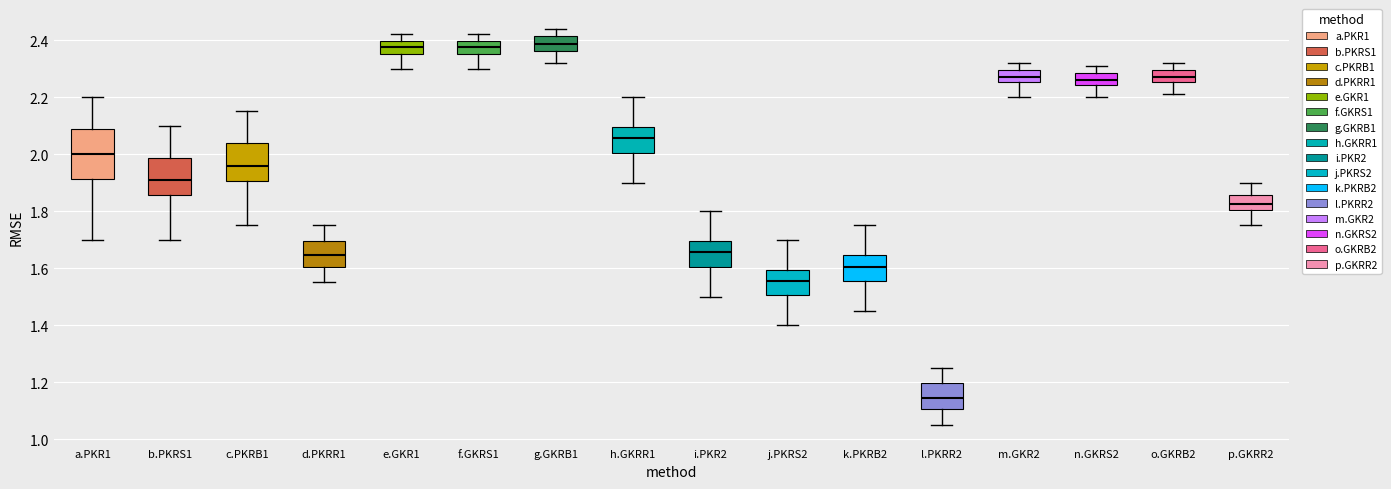

Reading left to right, read every box against the y-axis: the position of its median line, the range the box covers, and the ends of its whiskers. The values are not printed on the chart, so give them approximately, as read against the axis.

a.PKR1: median 2.00, box 1.92 to 2.08, whiskers 1.70 to 2.20
b.PKRS1: median 1.92, box 1.86 to 1.98, whiskers 1.70 to 2.10
c.PKRB1: median 1.96, box 1.90 to 2.04, whiskers 1.76 to 2.16
d.PKRR1: median 1.64, box 1.60 to 1.70, whiskers 1.56 to 1.76
e.GKR1: median 2.38, box 2.36 to 2.40, whiskers 2.30 to 2.42
f.GKRS1: median 2.38, box 2.36 to 2.40, whiskers 2.30 to 2.42
g.GKRB1: median 2.38, box 2.36 to 2.42, whiskers 2.32 to 2.44
h.GKRR1: median 2.06, box 2.00 to 2.10, whiskers 1.90 to 2.20
i.PKR2: median 1.66, box 1.60 to 1.70, whiskers 1.50 to 1.80
j.PKRS2: median 1.56, box 1.50 to 1.60, whiskers 1.40 to 1.70
k.PKRB2: median 1.60, box 1.56 to 1.64, whiskers 1.46 to 1.76
l.PKRR2: median 1.14, box 1.10 to 1.20, whiskers 1.06 to 1.26
m.GKR2: median 2.28, box 2.26 to 2.30, whiskers 2.20 to 2.32
n.GKRS2: median 2.26, box 2.24 to 2.28, whiskers 2.20 to 2.32
o.GKRB2: median 2.28, box 2.26 to 2.30, whiskers 2.22 to 2.32
p.GKRR2: median 1.82, box 1.80 to 1.86, whiskers 1.76 to 1.90